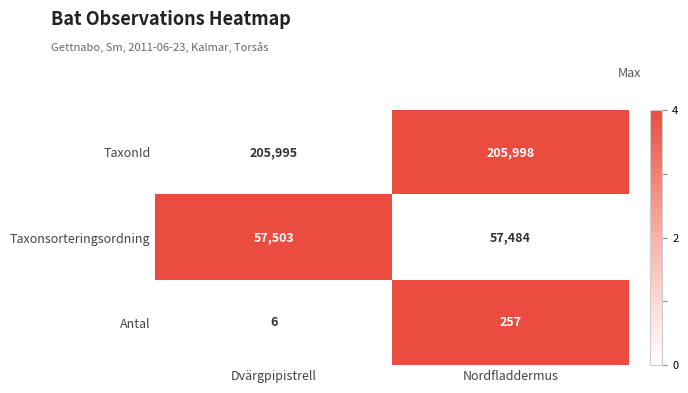

Read the Taxonsorteringsordning value at Nordfladdermus.

57484